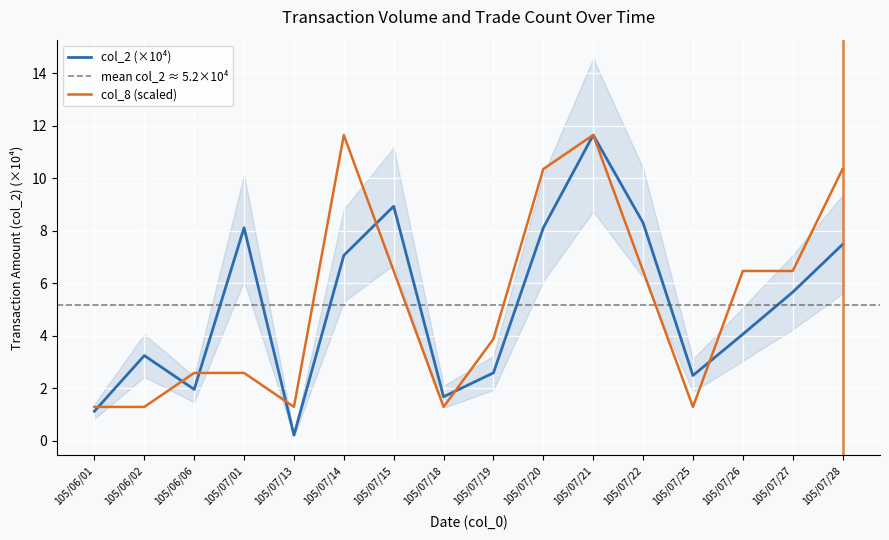

True or false: col_1 has a value of 9.1 at 105/07/27.

False